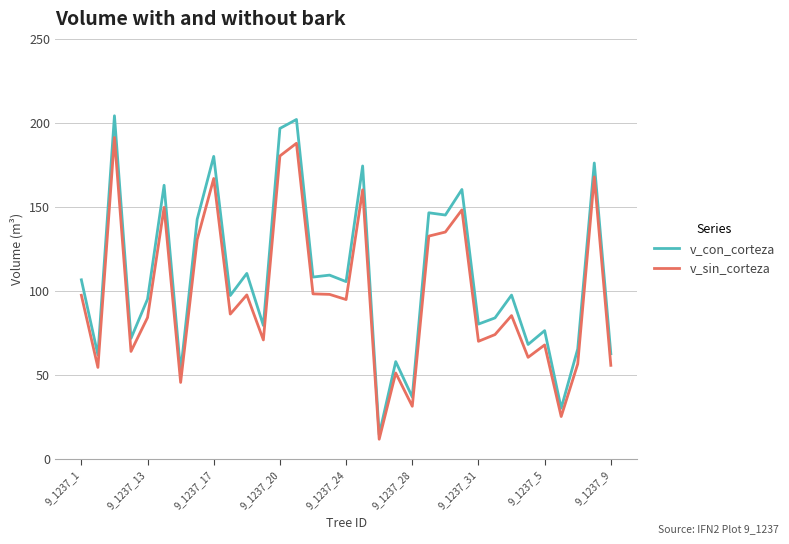

Rank the series by their maximum value, from highest to lowest.

v_con_corteza, v_sin_corteza